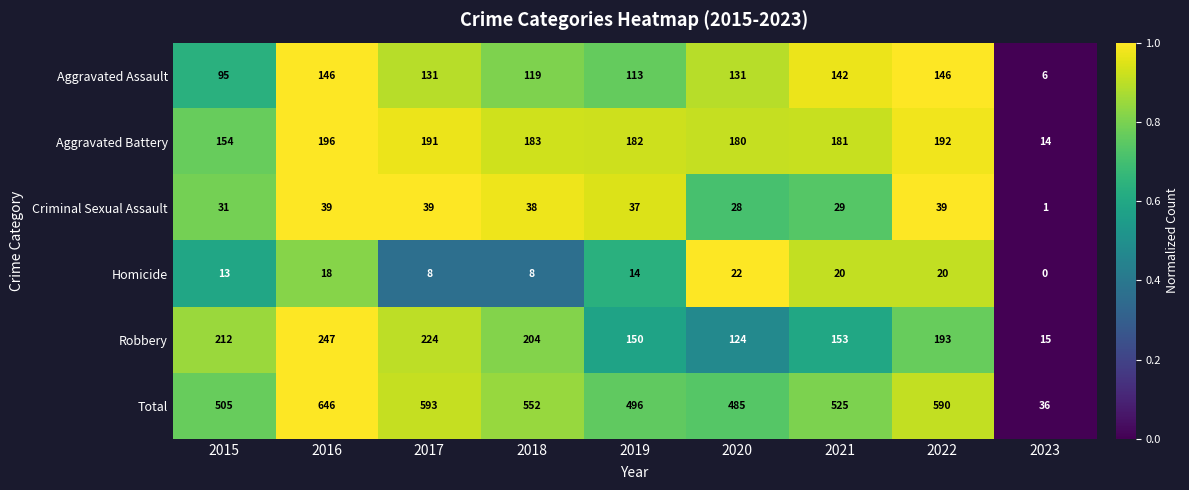

Count the number of data series in this chart.

6